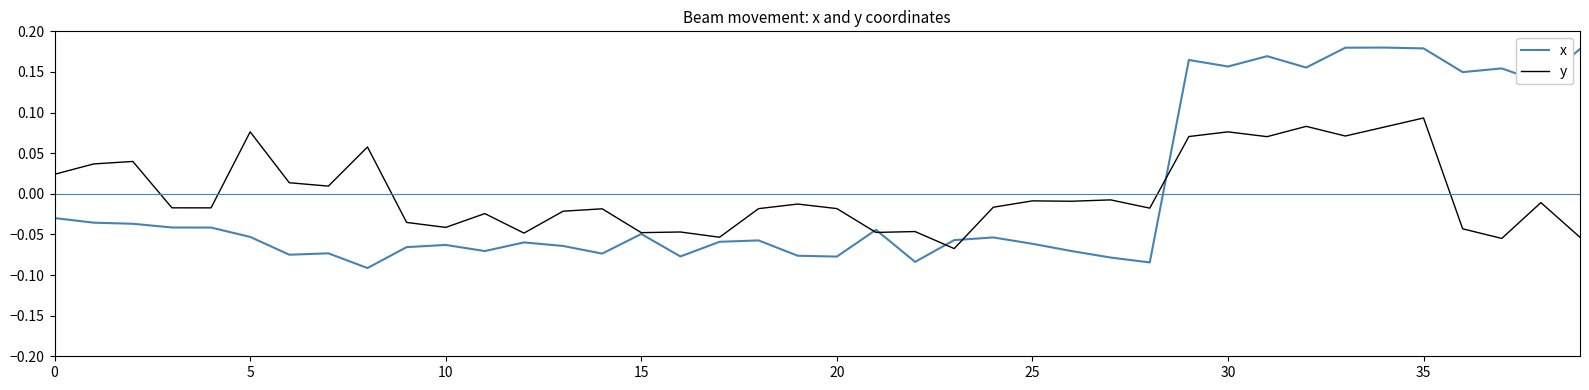

Which series has the largest range (max minus min)?

x